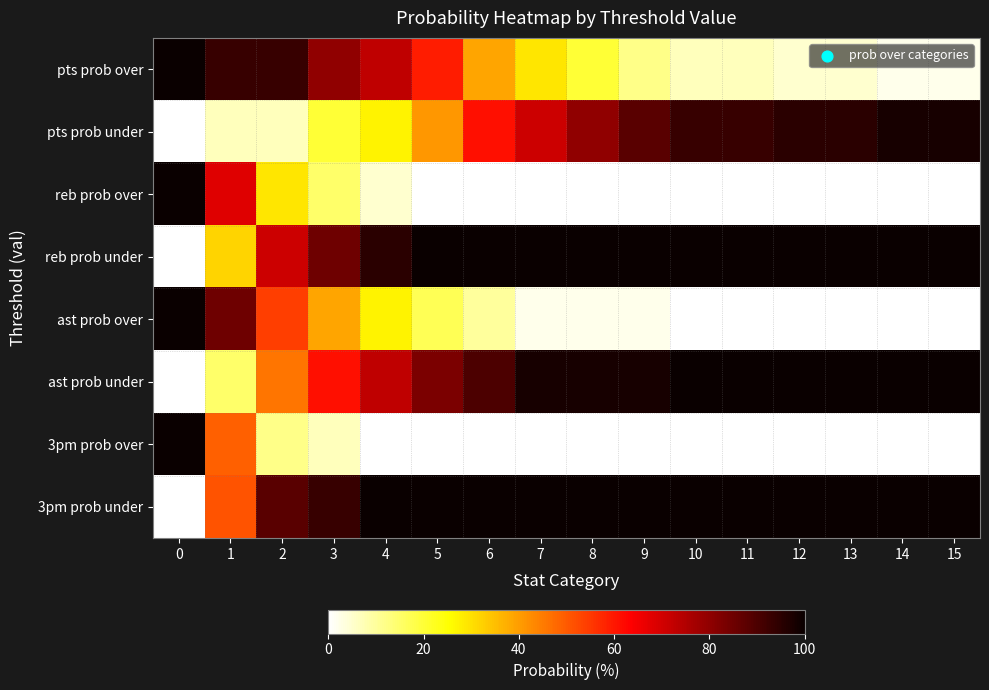

Which has a higher value, 15 or 12?

12